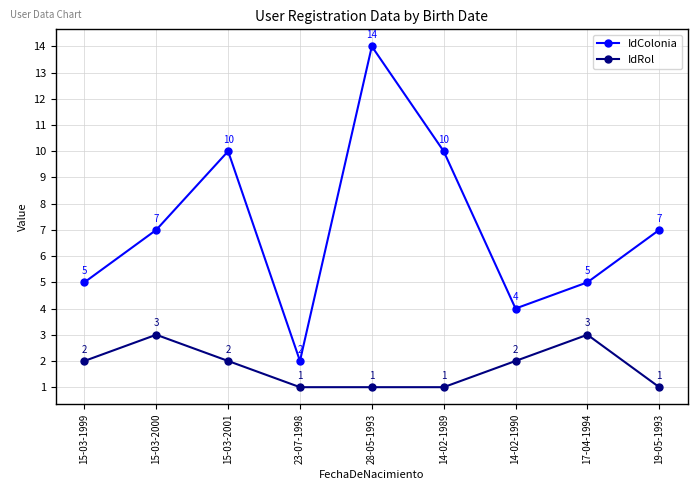

Rank the series at 17-04-1994 from highest to lowest value.

IdColonia, IdRol